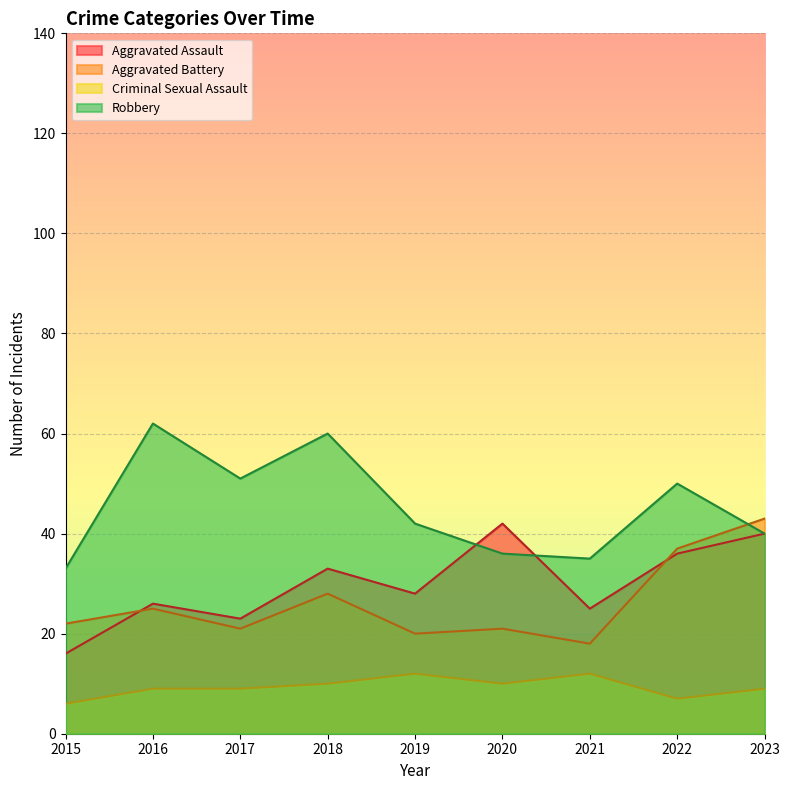

Which series has the largest range (max minus min)?

Robbery